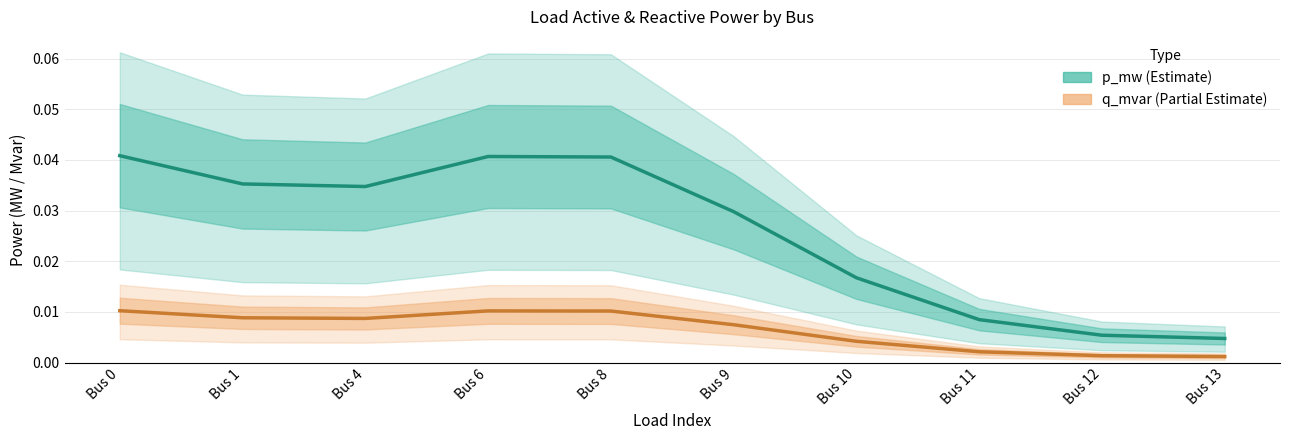

At which category does p_mw reach its first local valley?

Bus 4